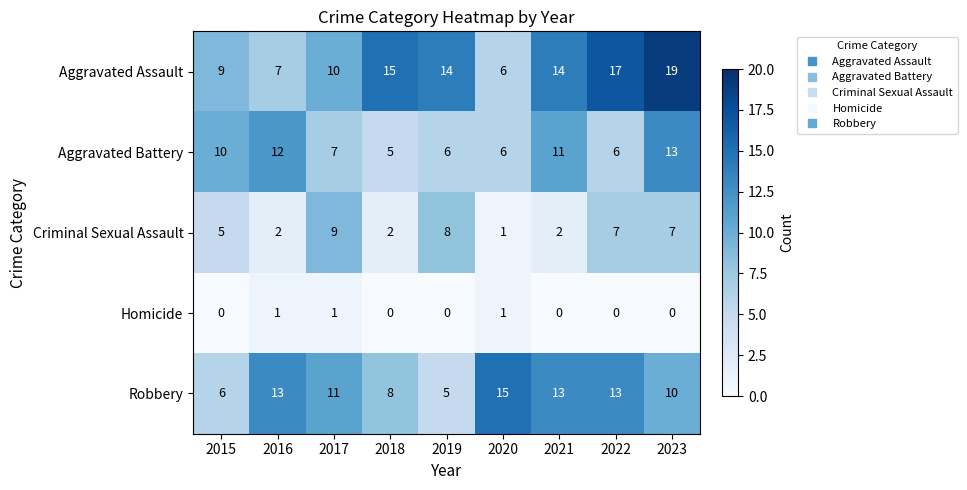

At which label does Criminal Sexual Assault reach its minimum?

2020